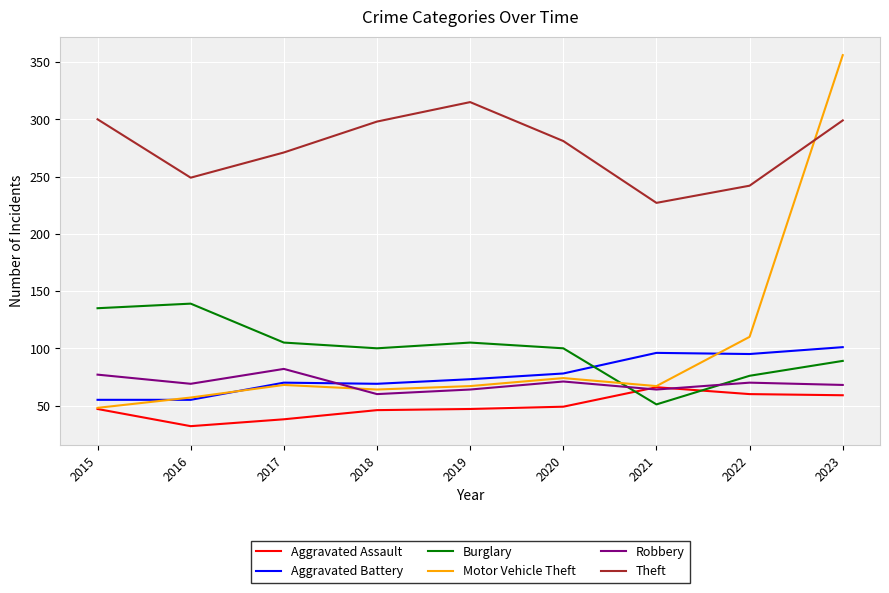

What is the minimum value for Motor Vehicle Theft?

48